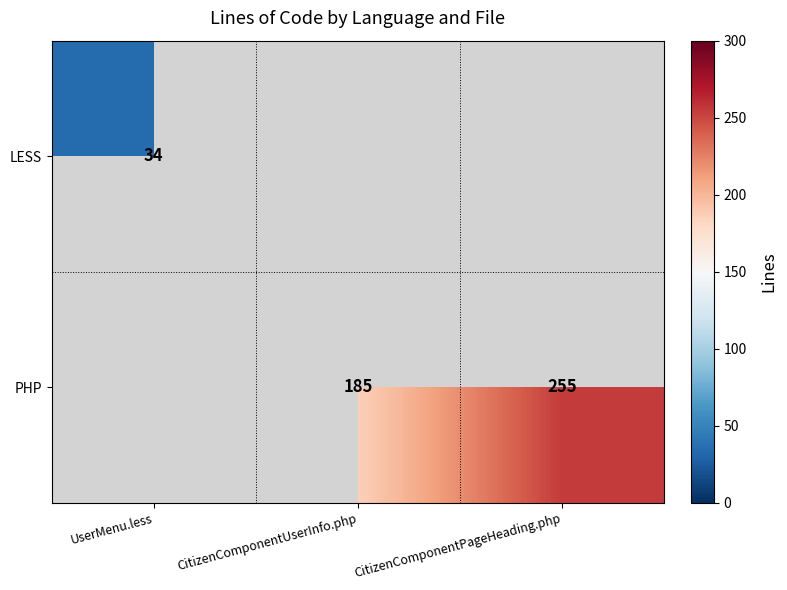

Is it true that LESS equals 9 at UserMenu.less?

False